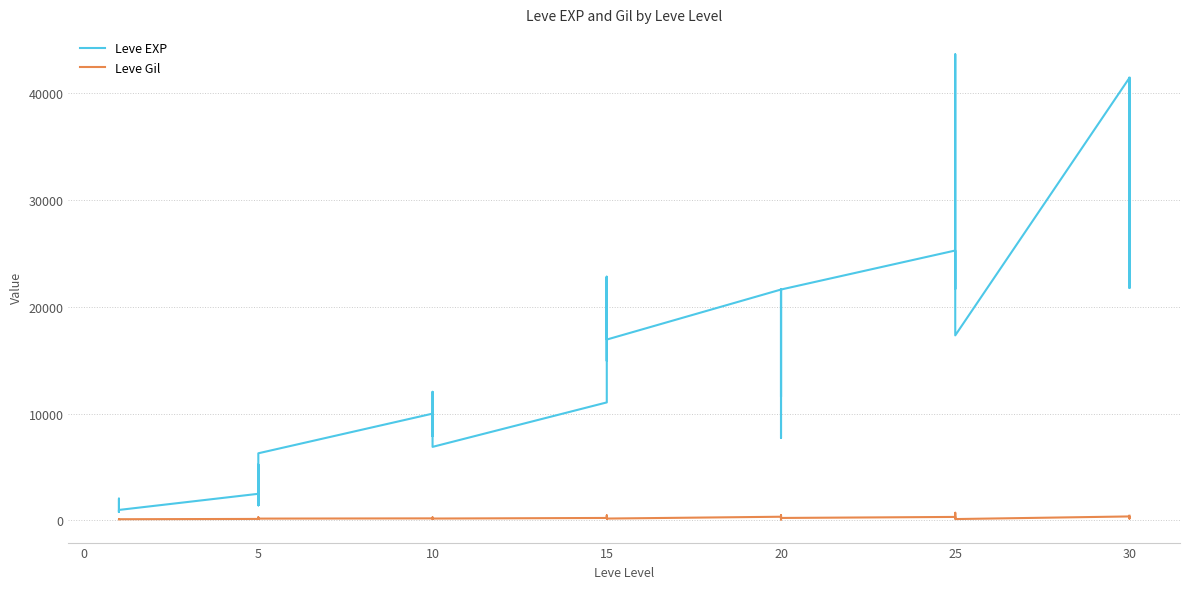

True or false: Leve EXP and Leve Gil cross at least once.

False